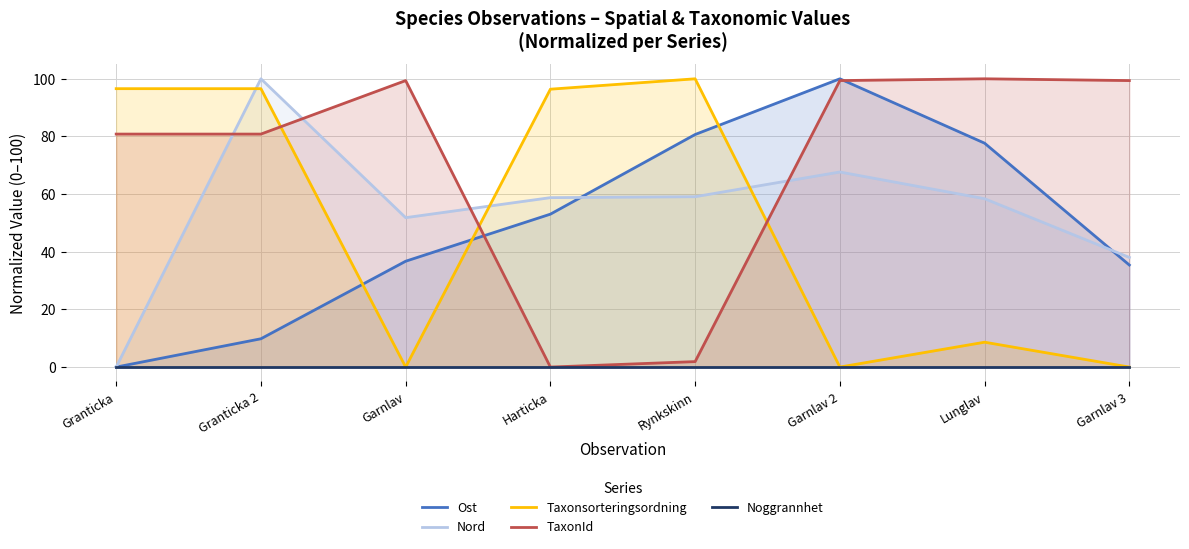

Which series has the largest total across all categories?

TaxonId